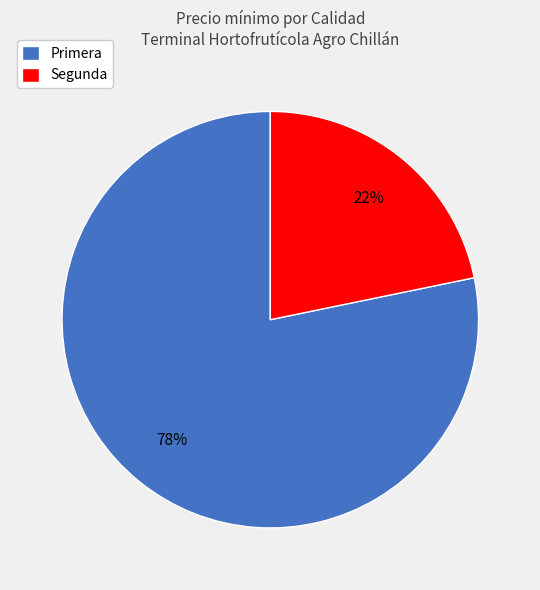

Is there any slice that represents more than half of the pie?

Yes